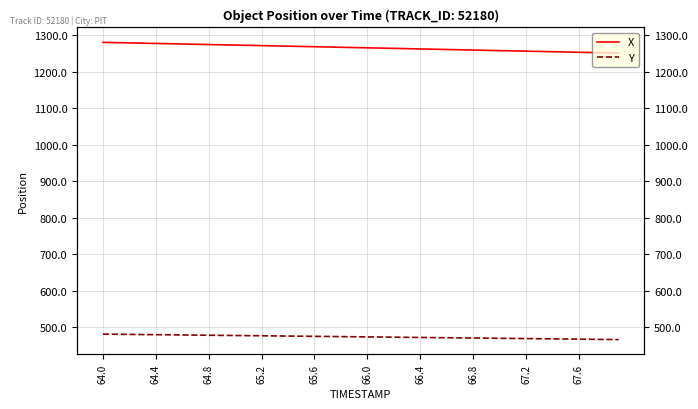

True or false: Y and X cross at least once.

False